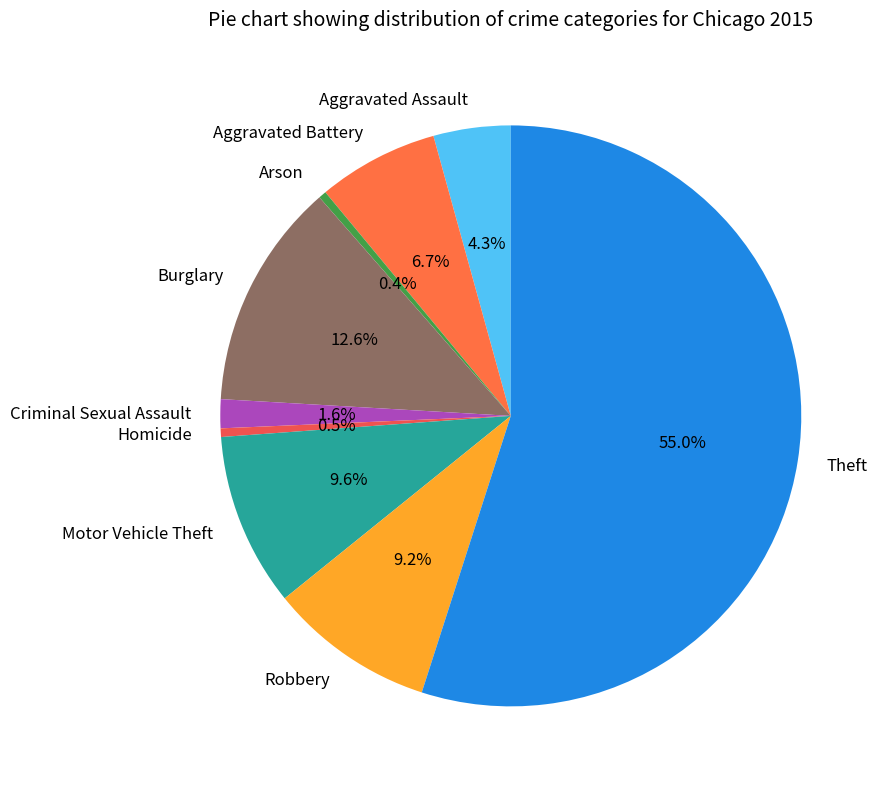

What percentage is NOT represented by Aggravated Assault?

95.7%